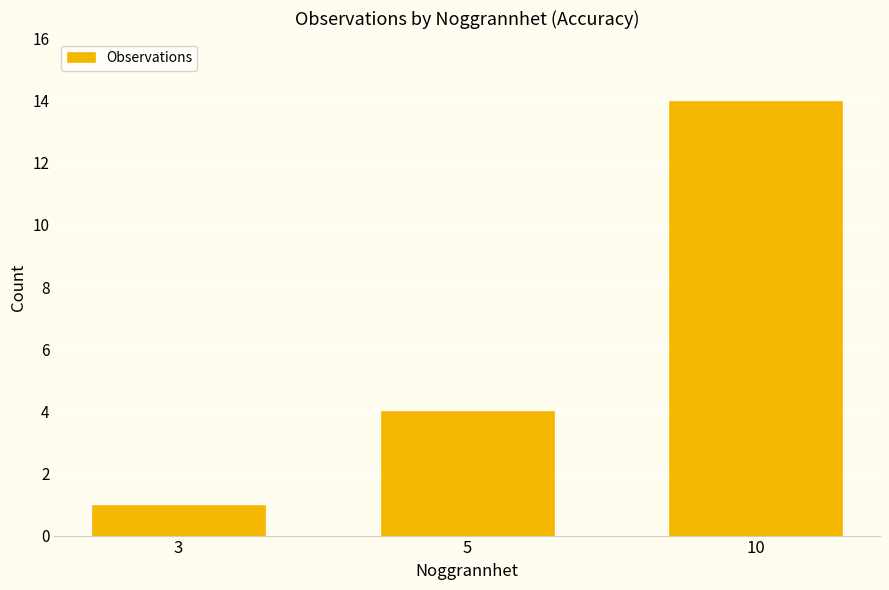

What is the difference between the values at 5 and 10?

10